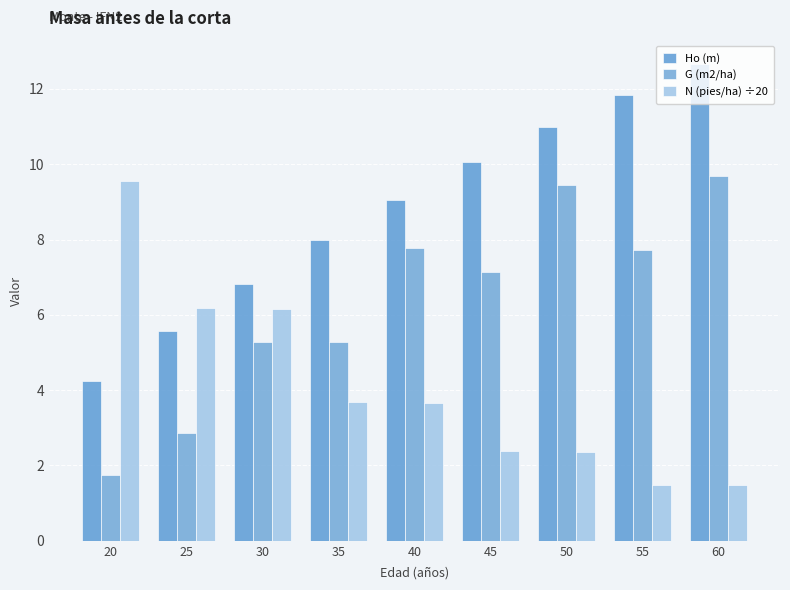

Are the bars horizontal?

No